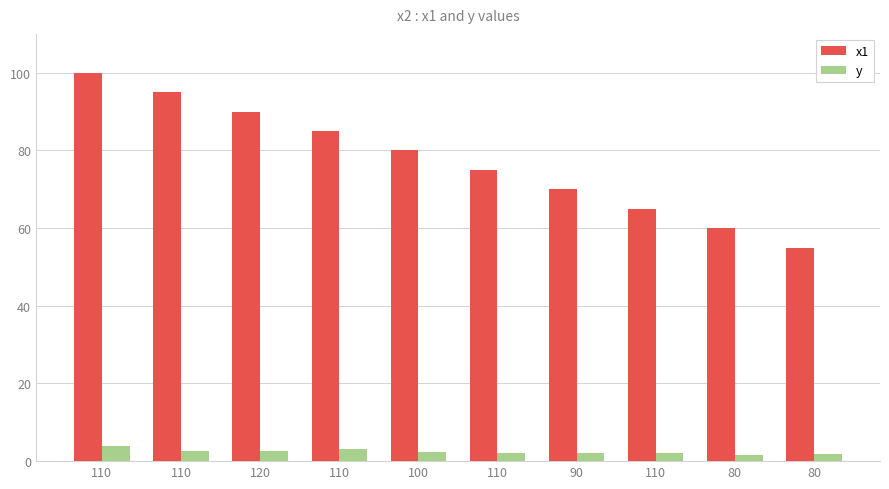

Is the value of x1 at 110 greater than the value of y at 80?

Yes